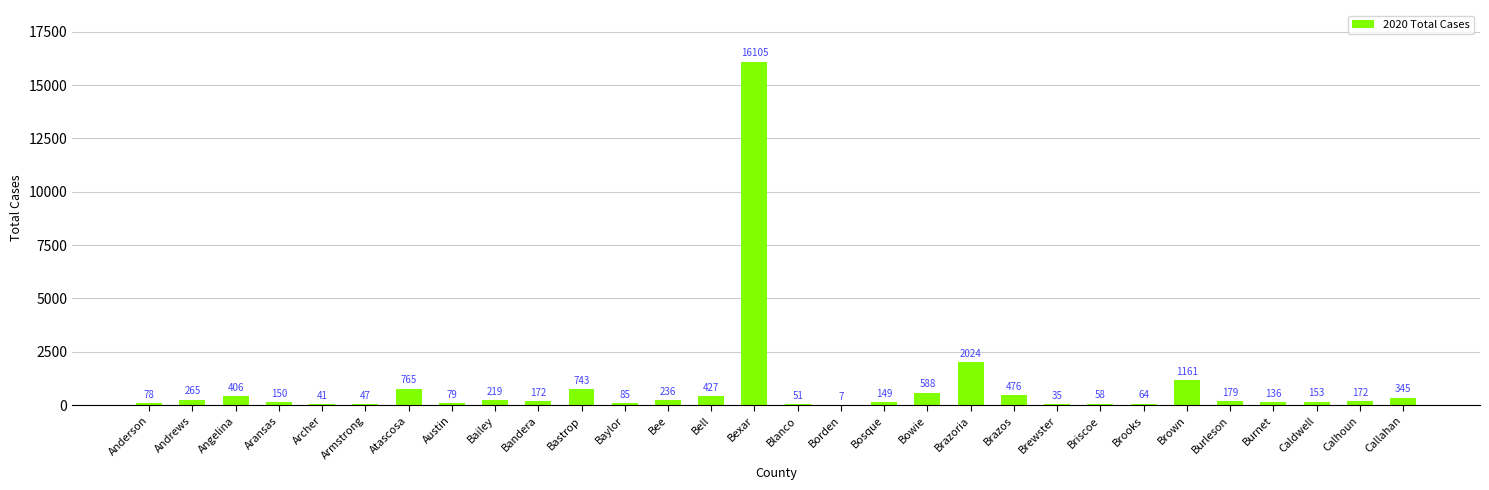

What is the sum of all values?

25416